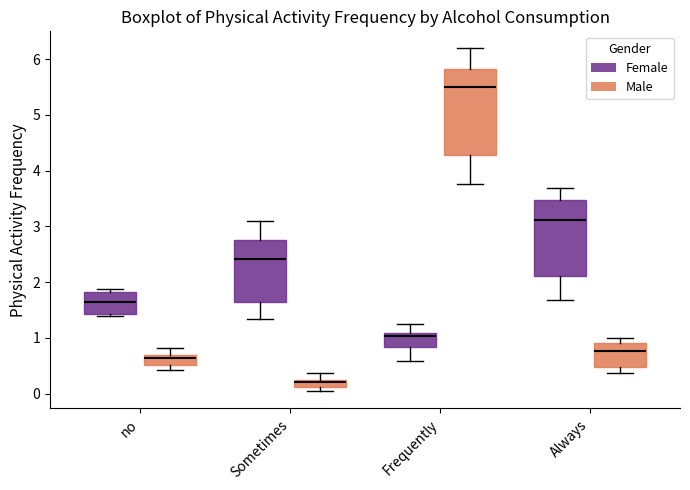

Where does the upper whisker of the box for Frequently (Male) end on the y-axis? The values are not printed on the chart, so give them approximately, as read against the axis.

6.2